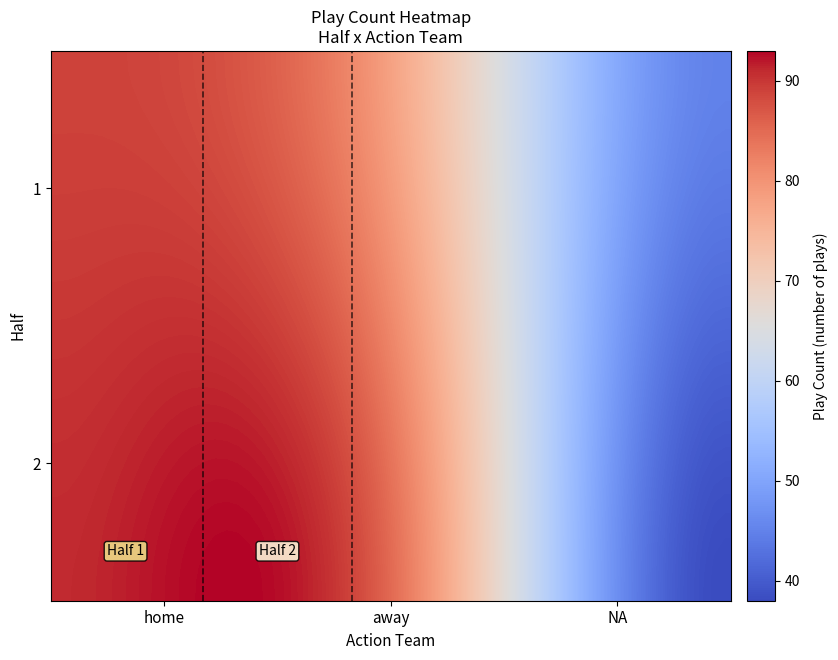

Which label corresponds to the largest value in the chart?

2